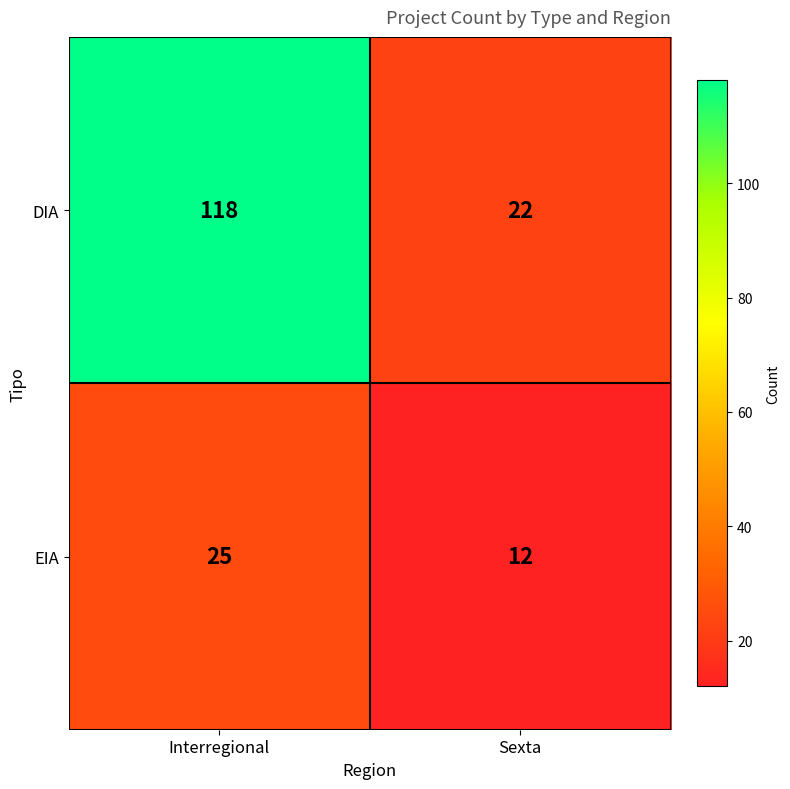

Reading left to right, what are all the values shown in this chart?

DIA: 118	22
EIA: 25	12